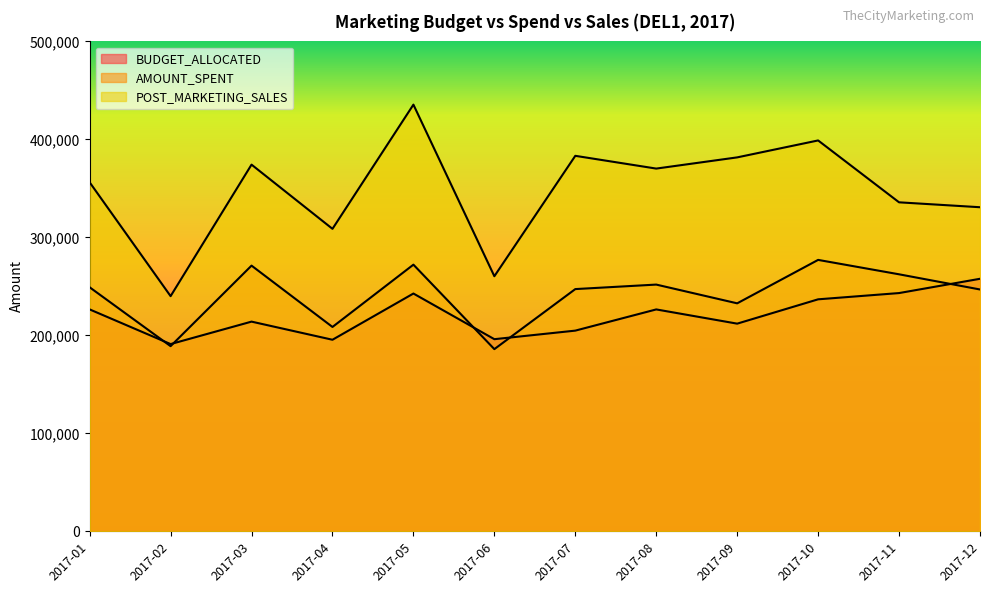

At which label is AMOUNT_SPENT closest to 231505?

2017-09